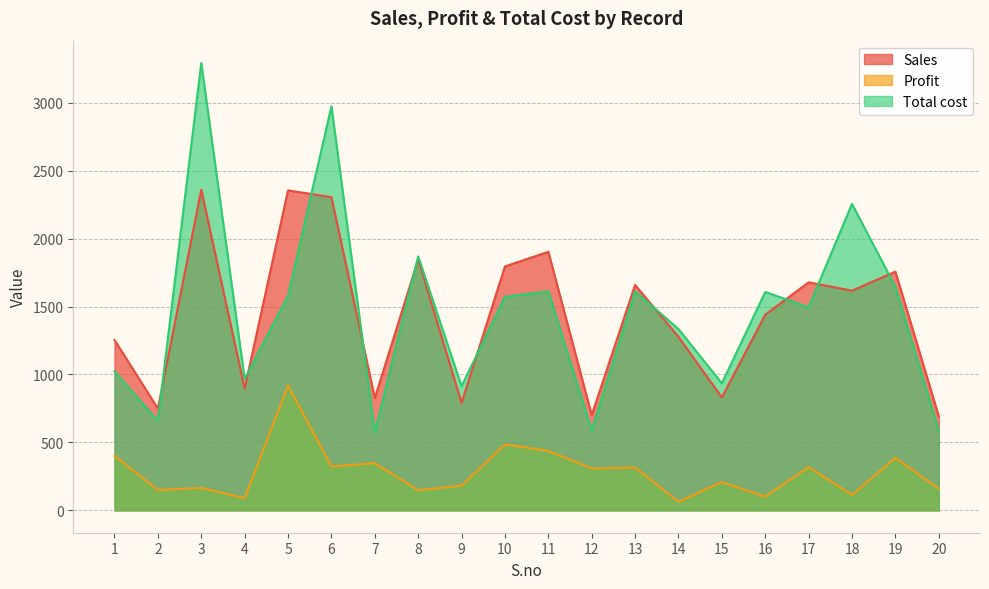

Which category has the lowest value in the Profit series?

14